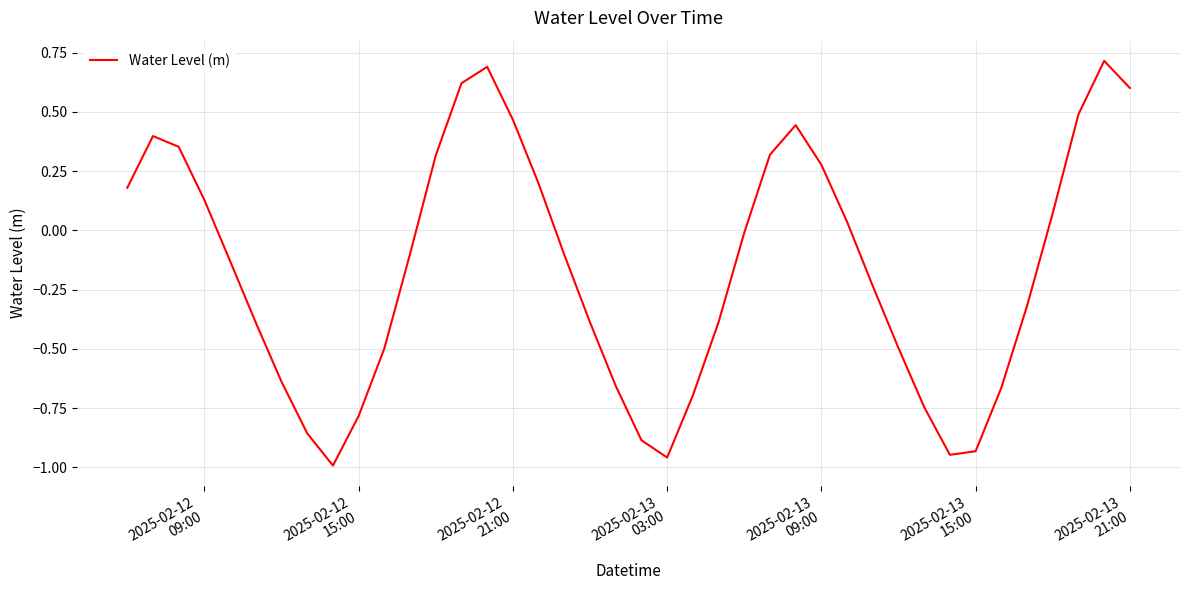

What is the difference between the maximum and minimum values?

1.7